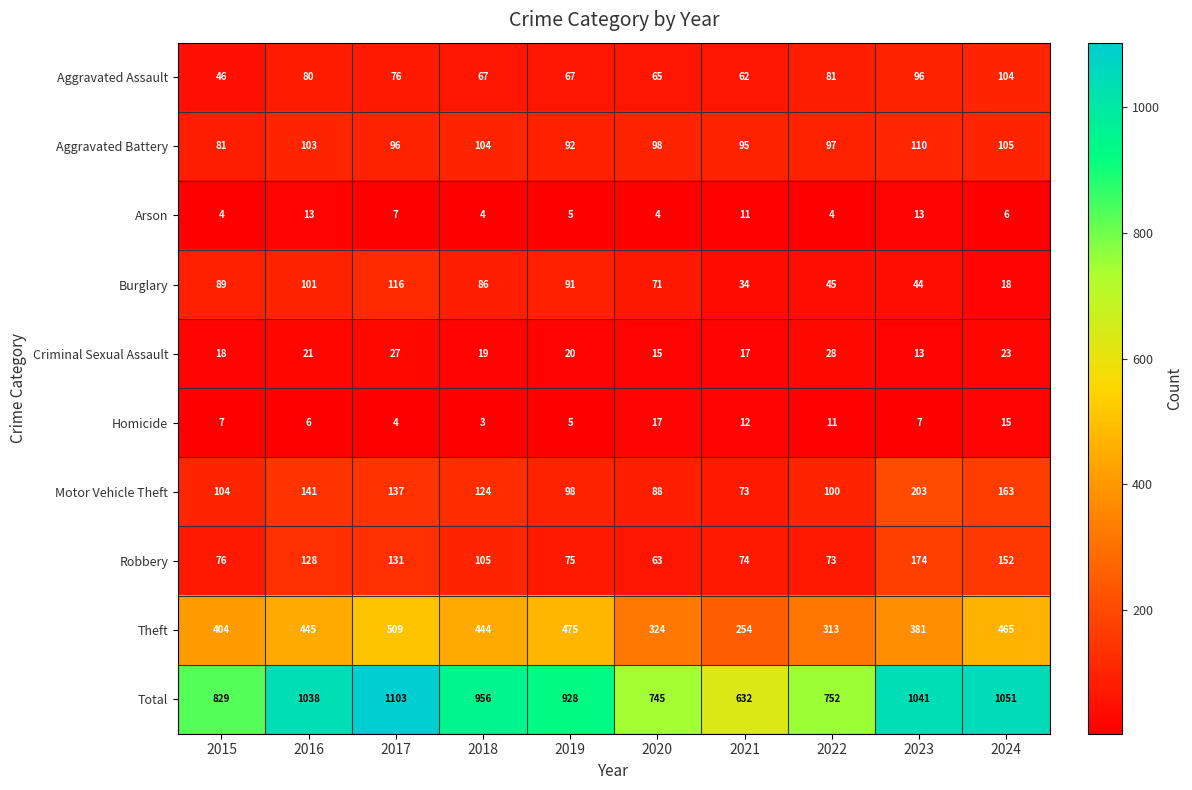

Which series has the largest range (max minus min)?

Total